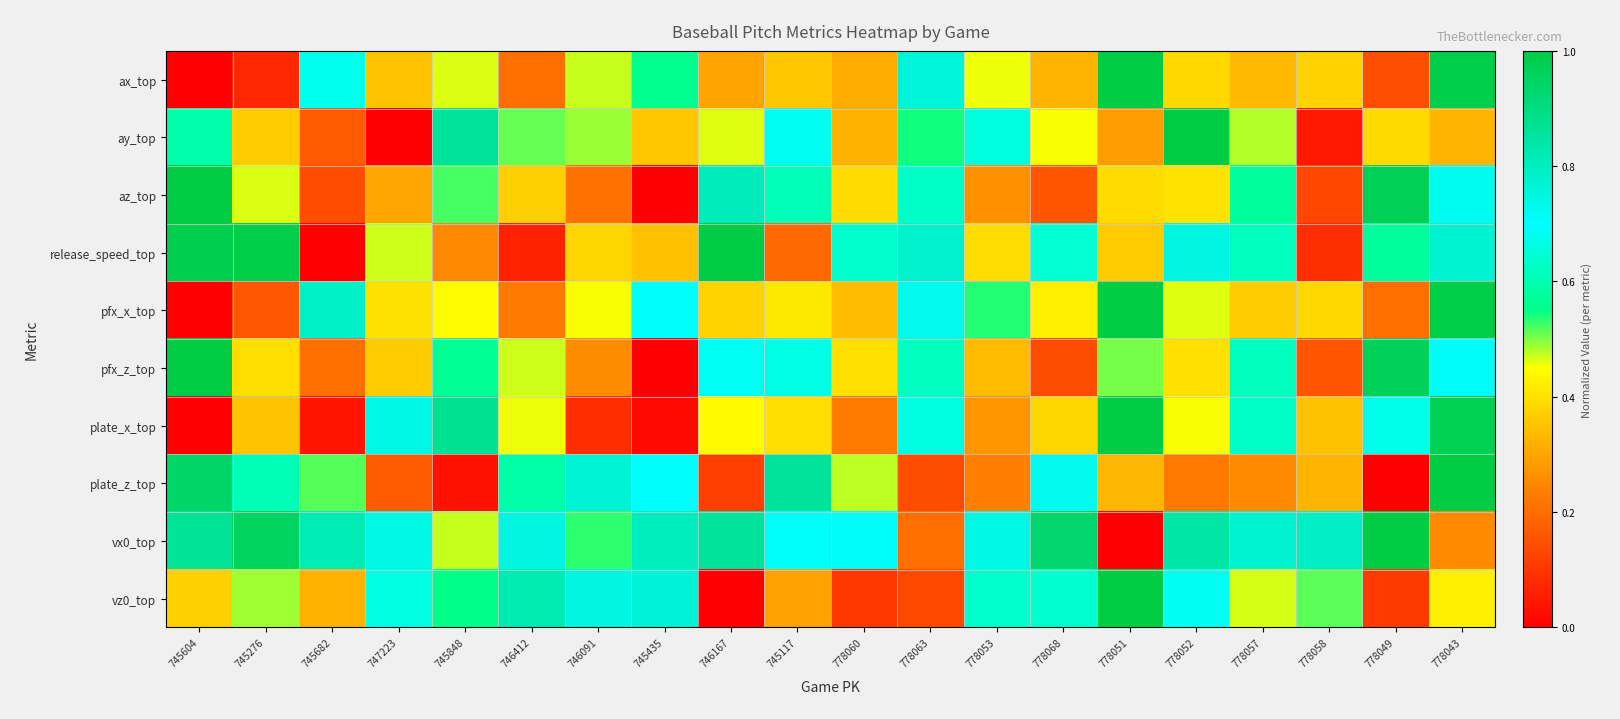

Which label corresponds to the largest value in the chart?

778051